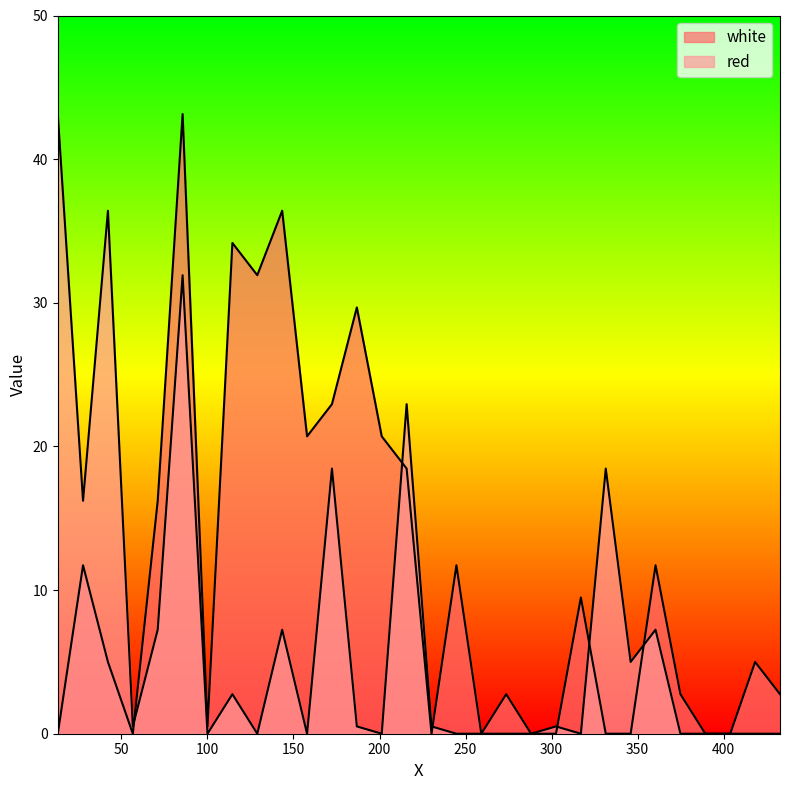

Between 215.7665 and 244.7, which series saw the biggest shift?

red